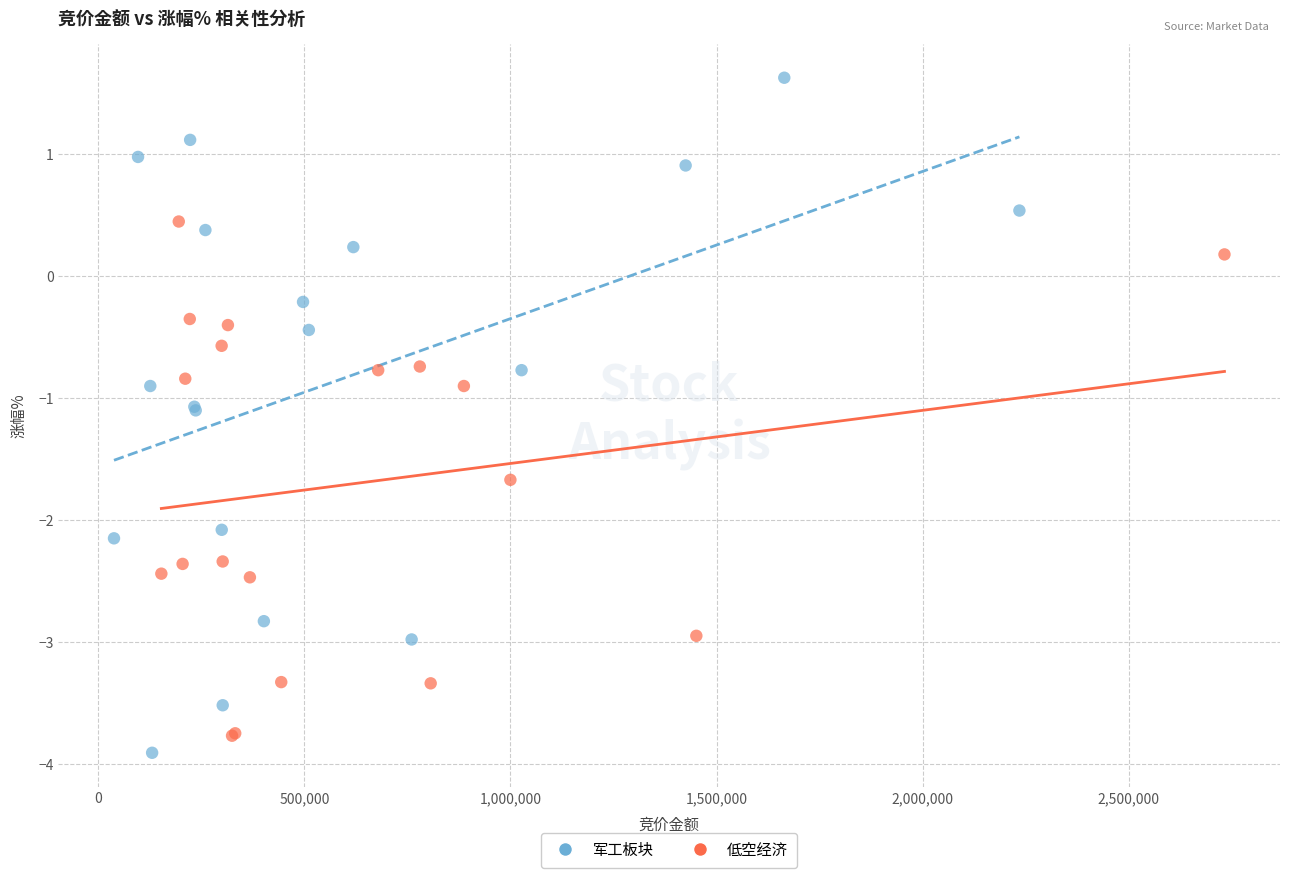

Which series contains the highest Y value?

军工板块